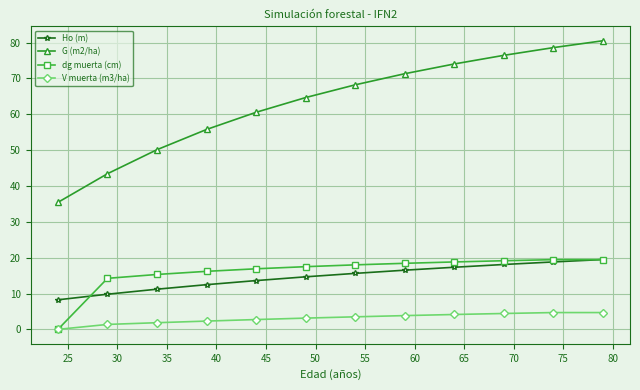

What is the value of the G (m2/ha) point at the 3rd from the left?

50.1